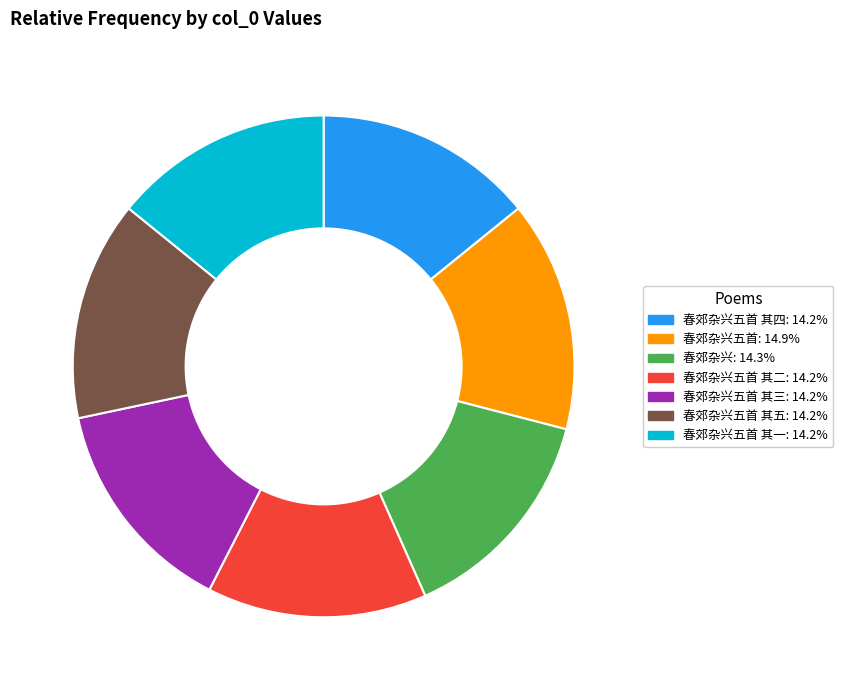

Is there any slice that represents more than half of the pie?

No